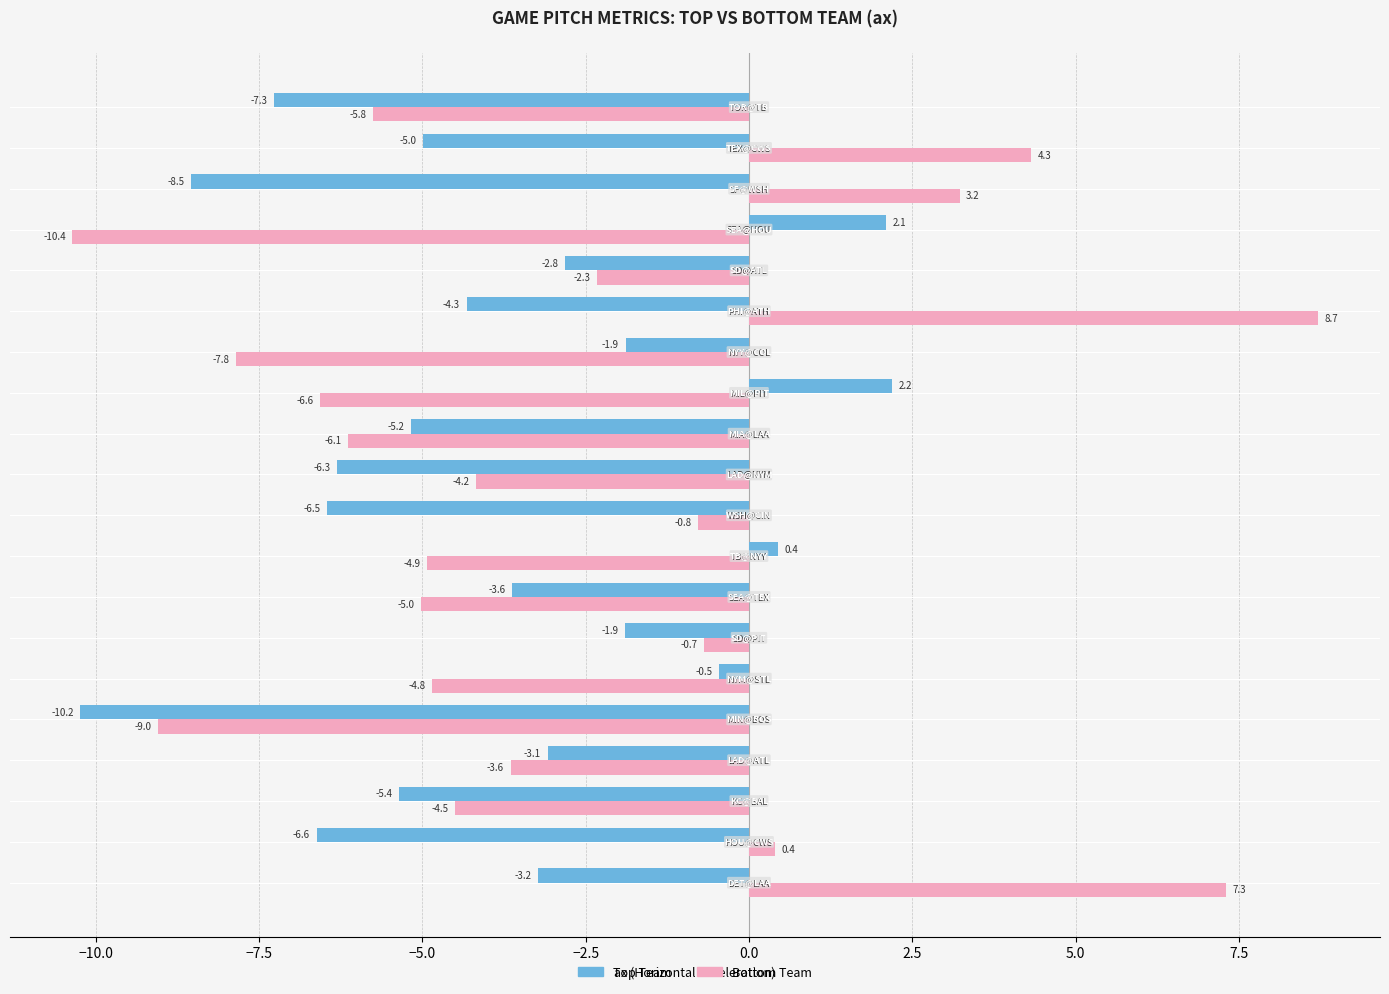

What is the smallest value displayed?

-10.4